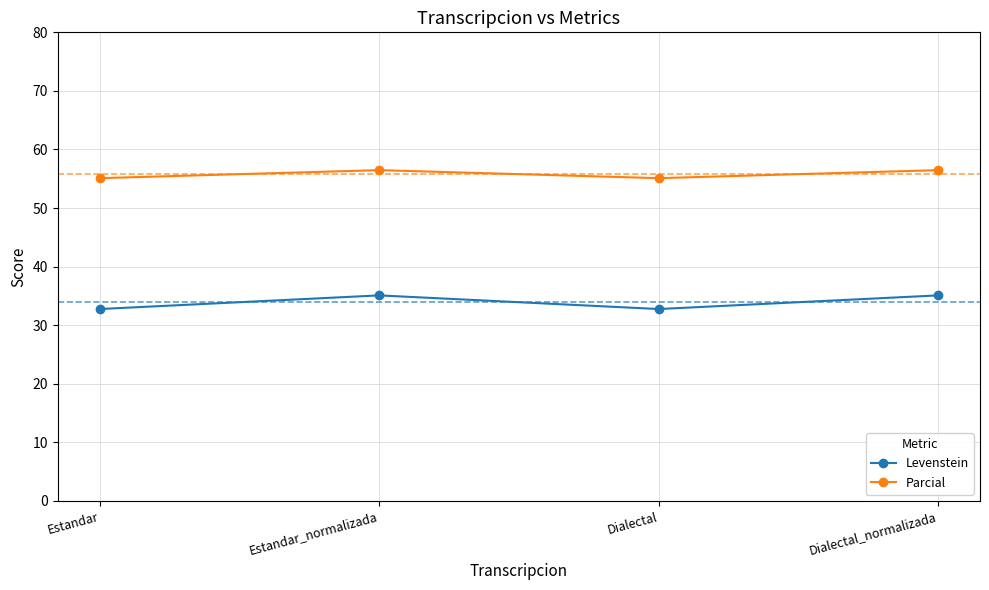

How many data points in Levenstein are above 35?

2